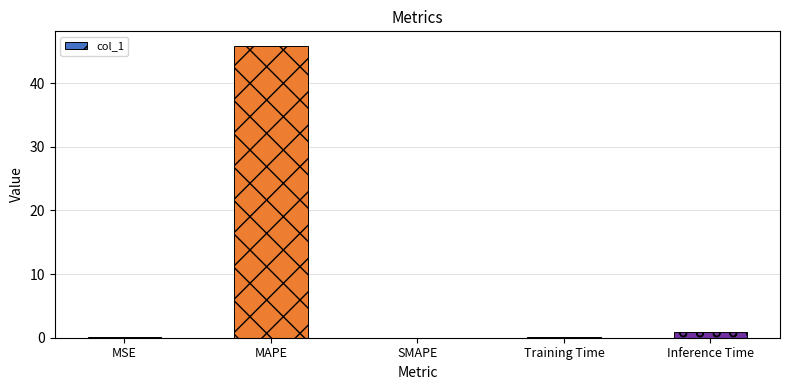

How many categories are shown in the chart?

5